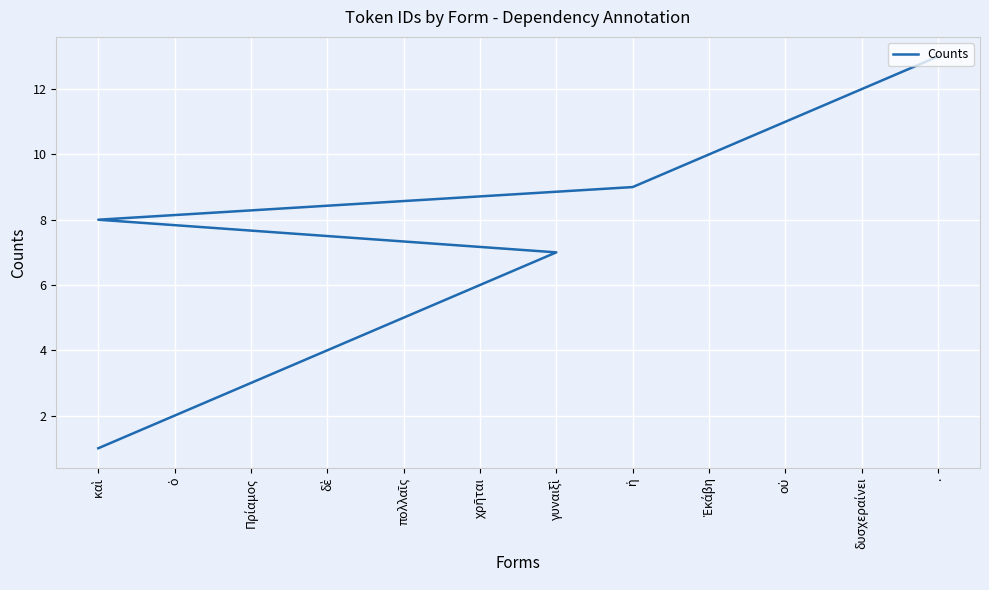

How many lines are shown in the chart?

1